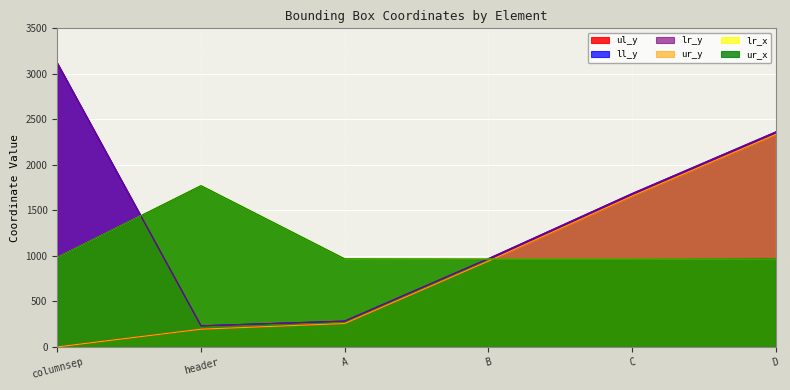

Which category has the lowest value in the lr_y series?

header